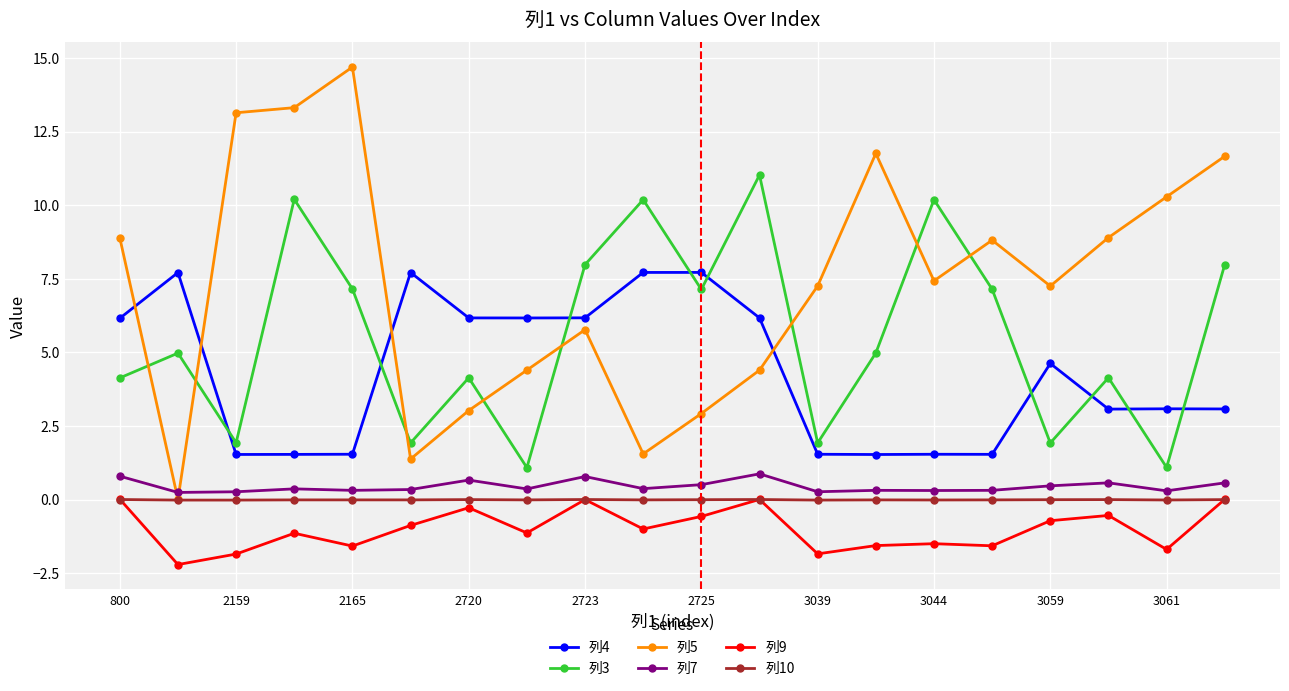

What is the value of the 列5 point at the 7th from the left?

3.0